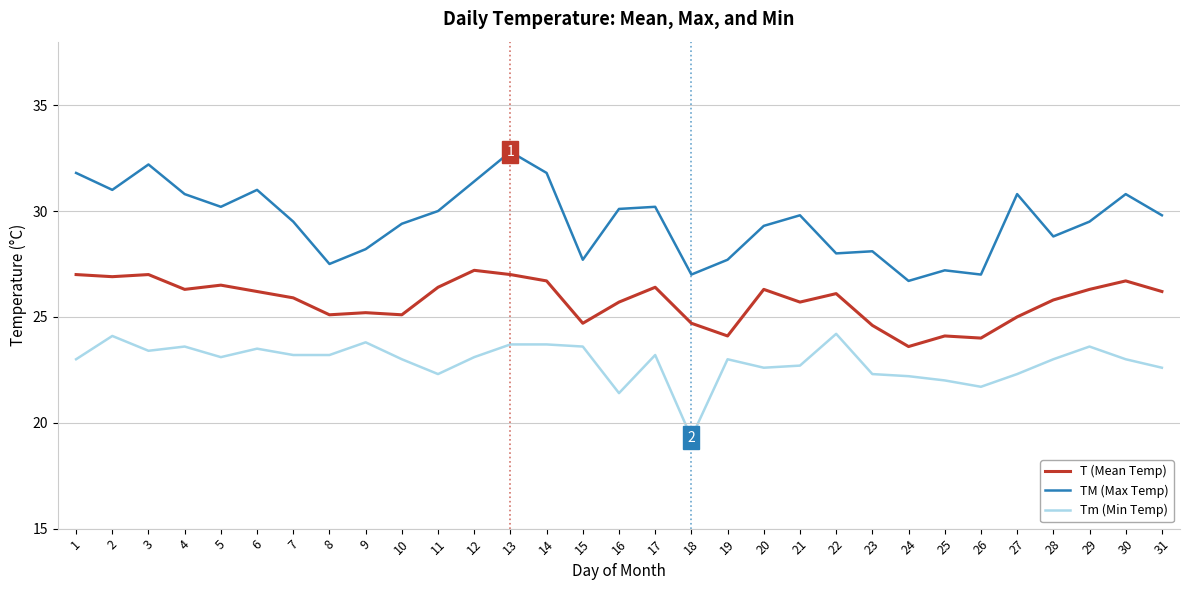

True or false: T (Mean Temp) has more than 2 points higher than both neighbors.

True